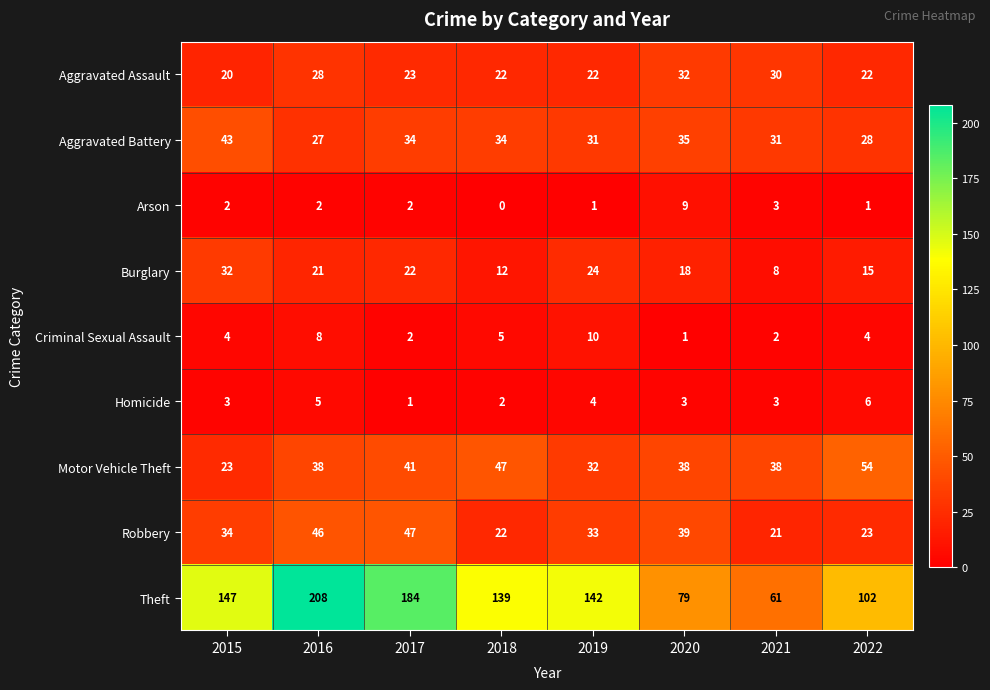

What is the sum of all Arson values?

20